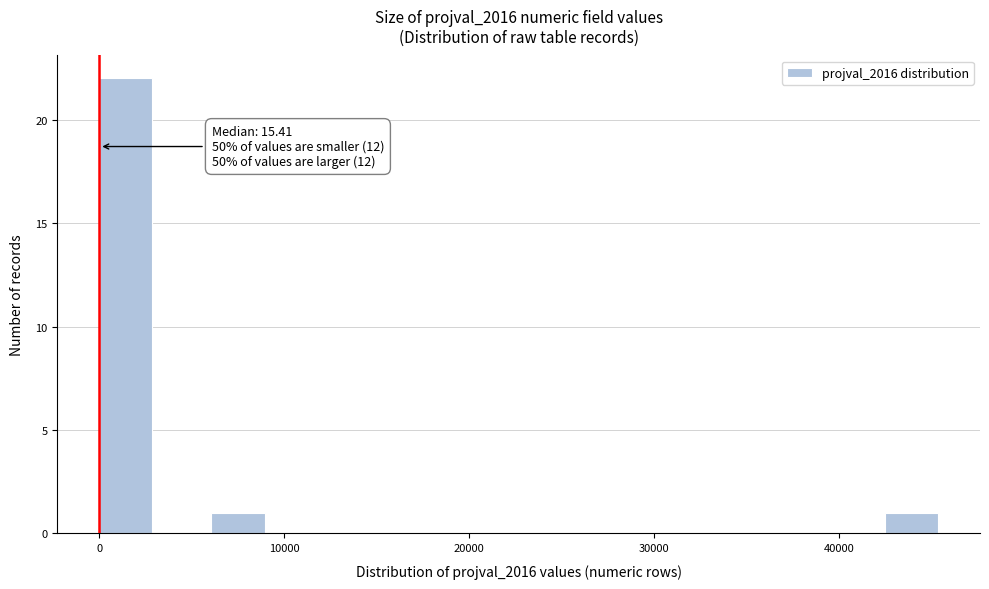

Around what value on the x-axis is the tallest bar? Give the approximate position of its centre, as read against the axis.

1000